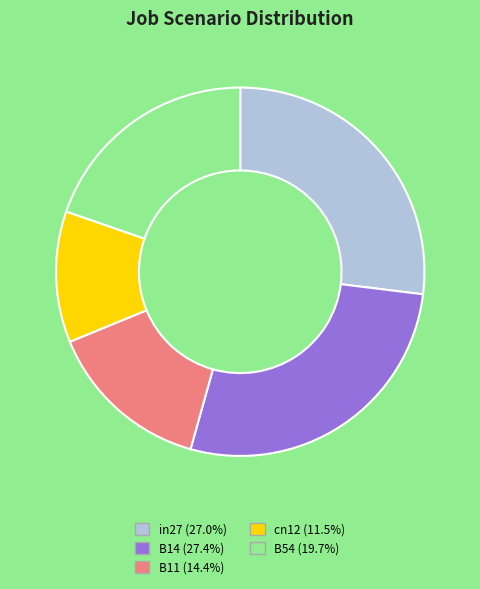

The B54 slice represents 32% of the pie. True or false?

False